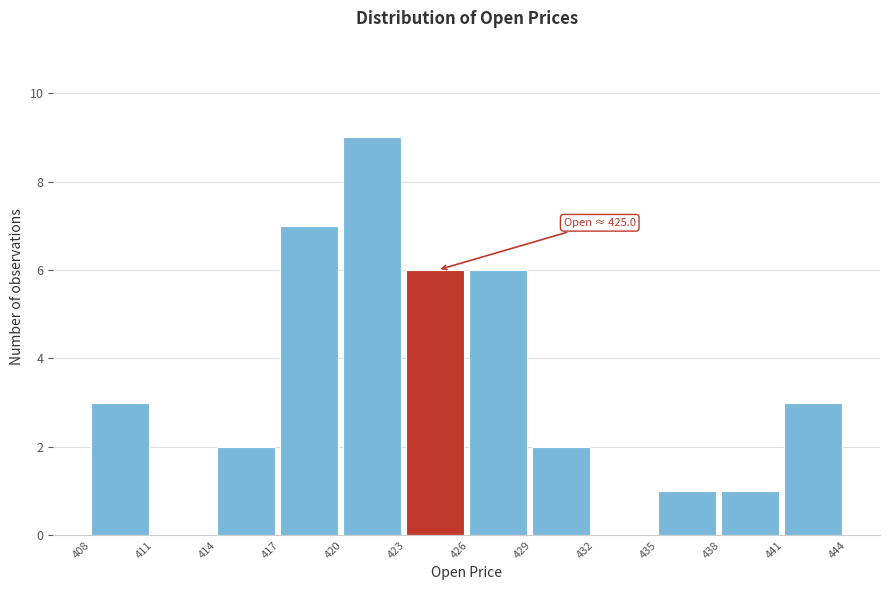

Which range on the x-axis has the tallest bar?

420 to 423